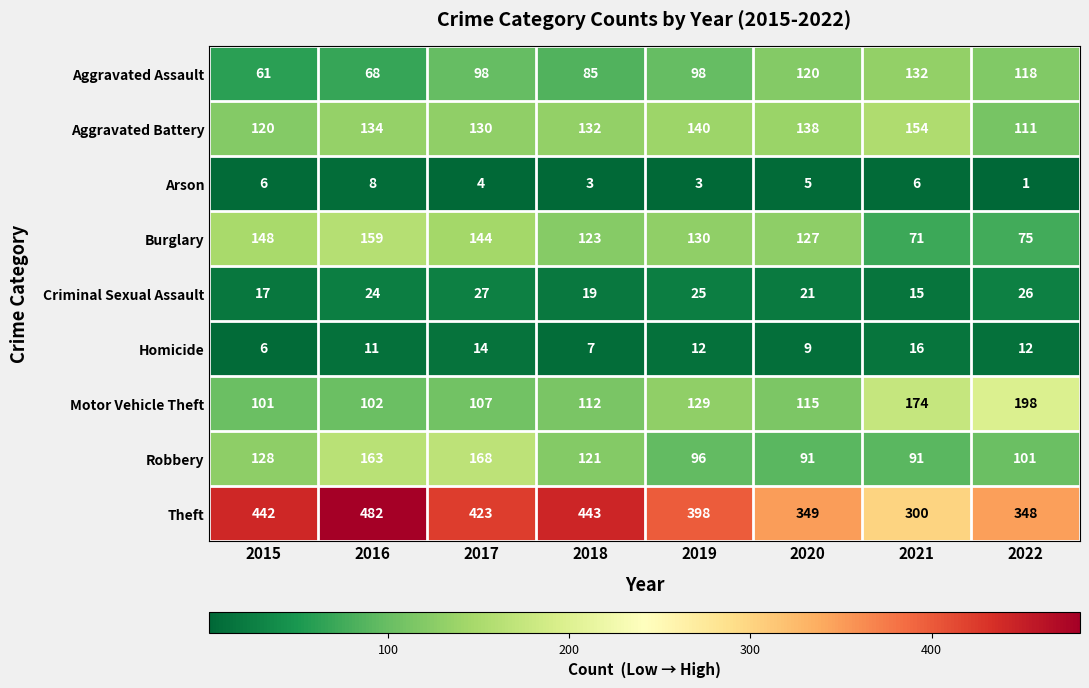

At which category does the chart reach its minimum across all series?

2022